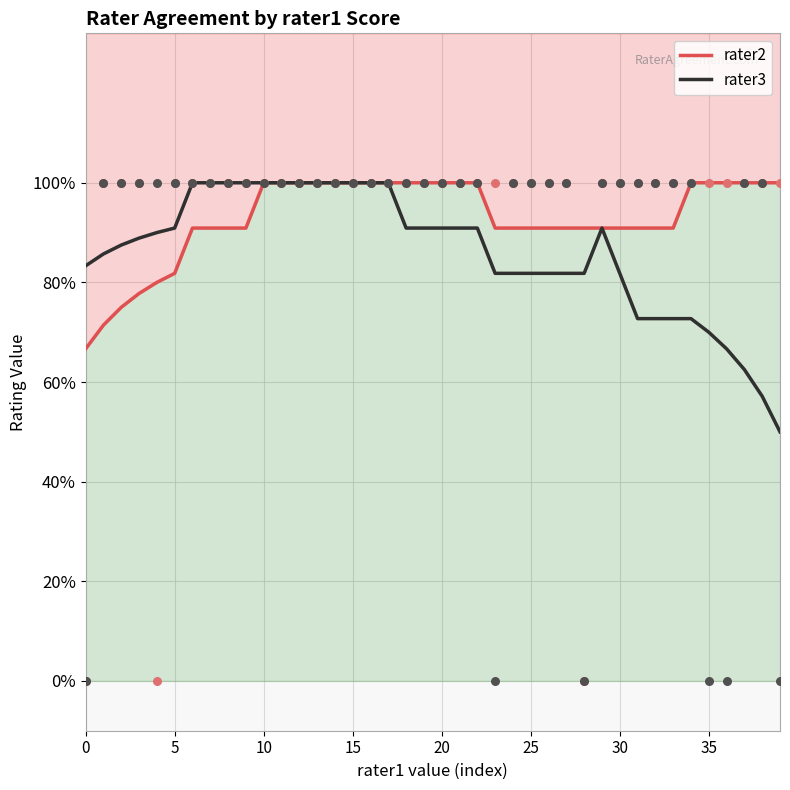

Which series reaches the maximum Y coordinate?

rater2